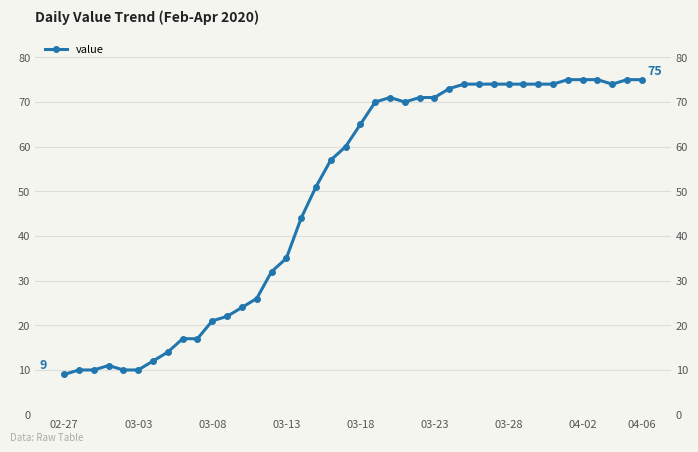

What is the maximum value shown in the chart?

75